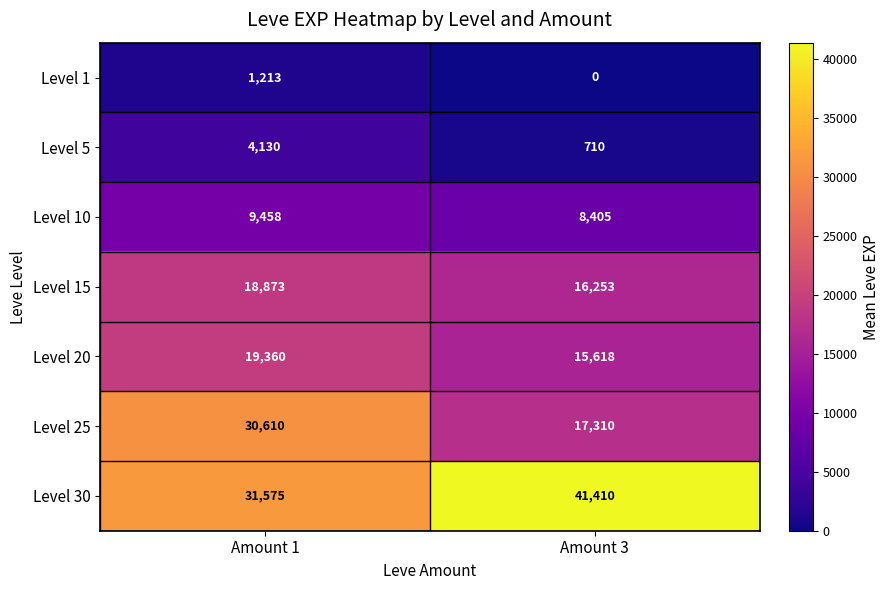

The Level 10 series shows 2510 at Amount 1. True or false?

False